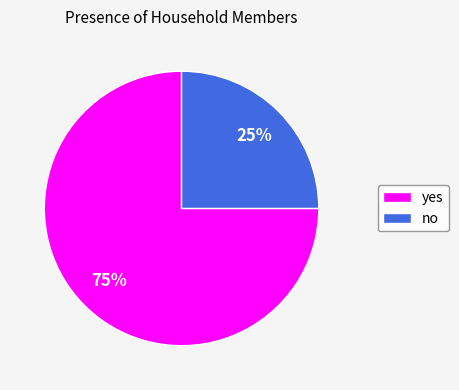

To the nearest percent, what is the difference between the largest and smallest slice percentages?

50%